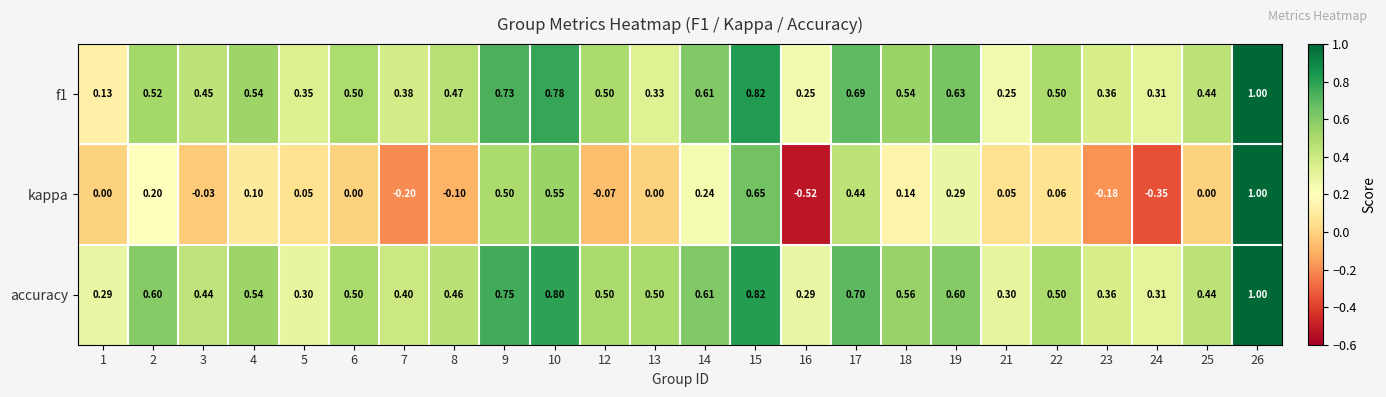

Between 19 and 22, which series saw the biggest shift?

kappa